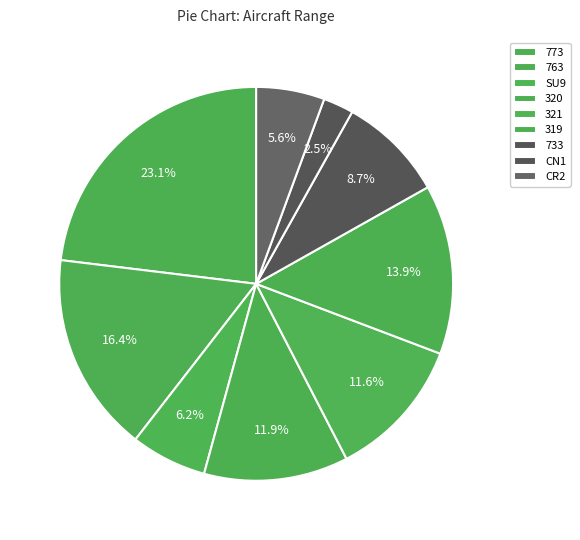

To the nearest percent, what portion does 320 represent?

12%